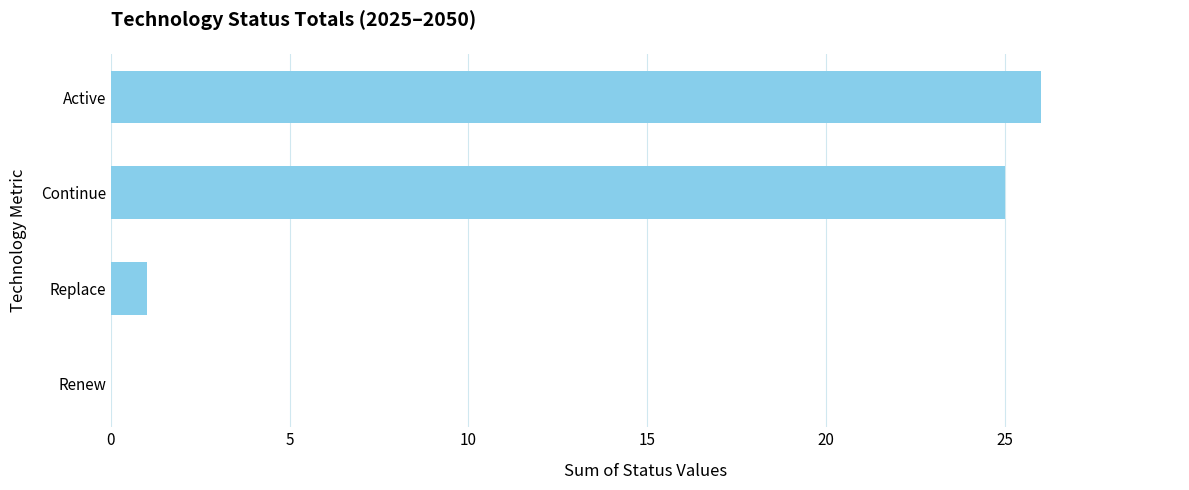

Reading top to bottom, transcribe all the data shown in this chart.

Active=26	Continue=25	Replace=1	Renew=0